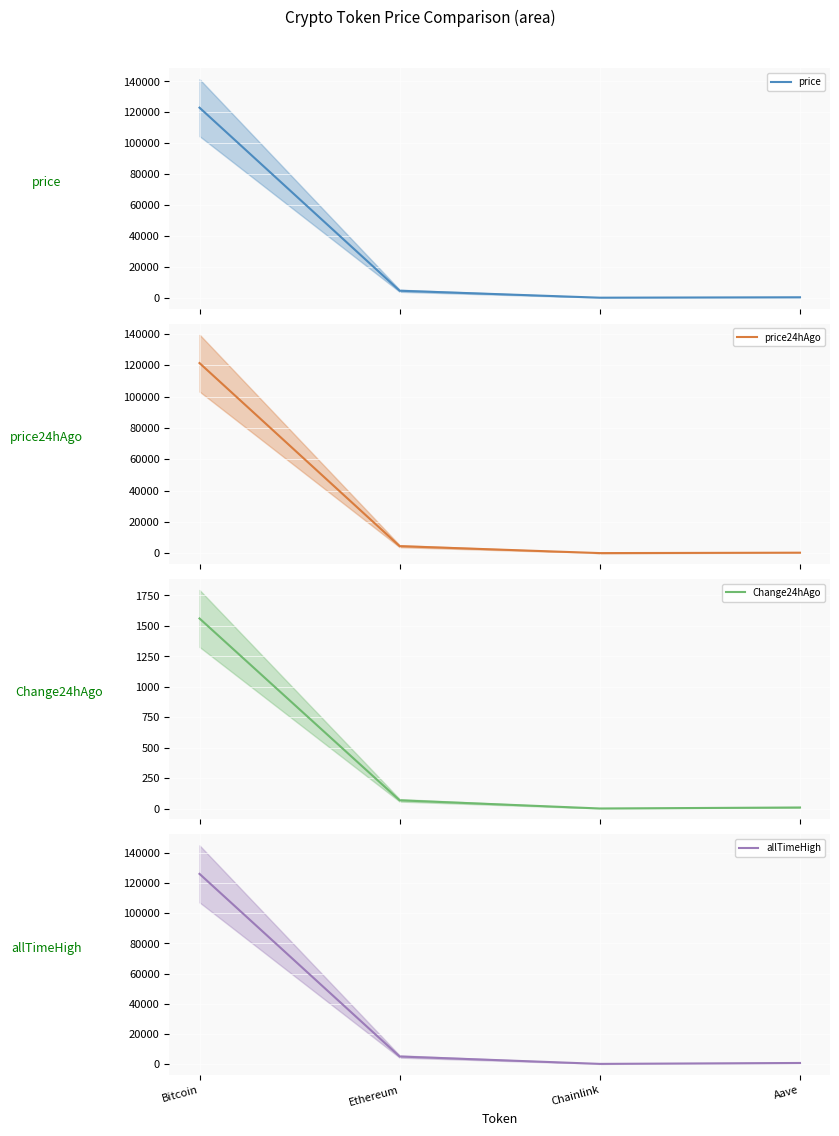

At which category is the sum across all series the highest?

Bitcoin